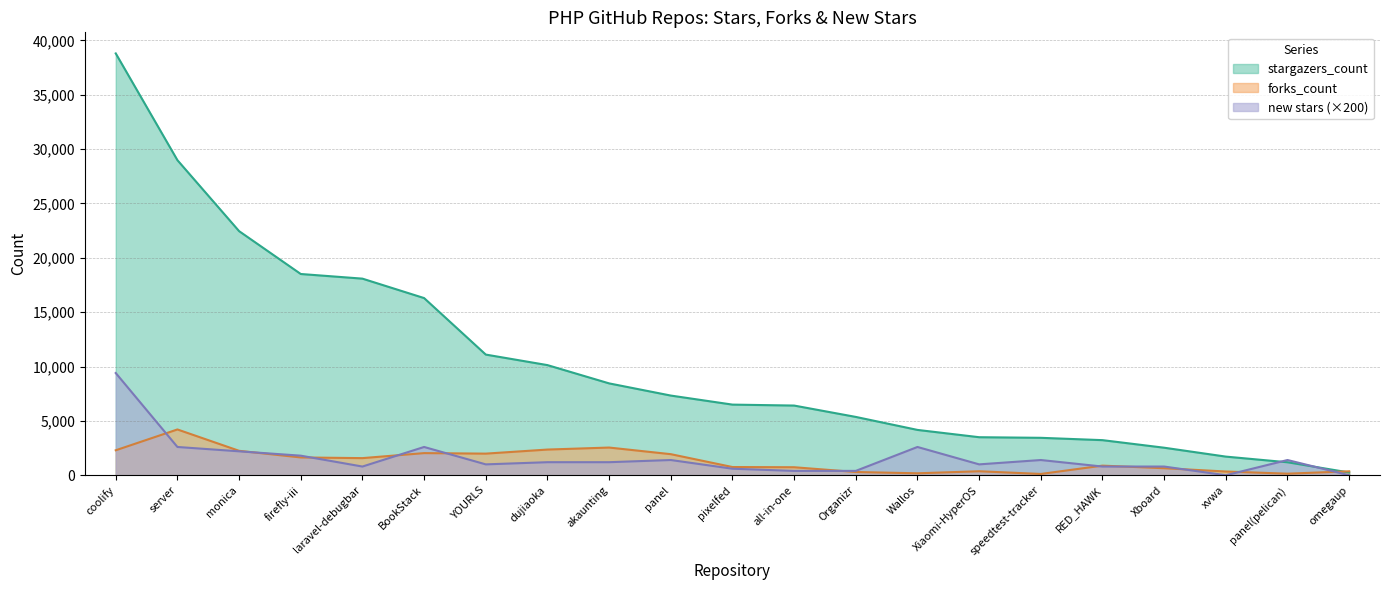

What is the maximum value for forks_count?

4211